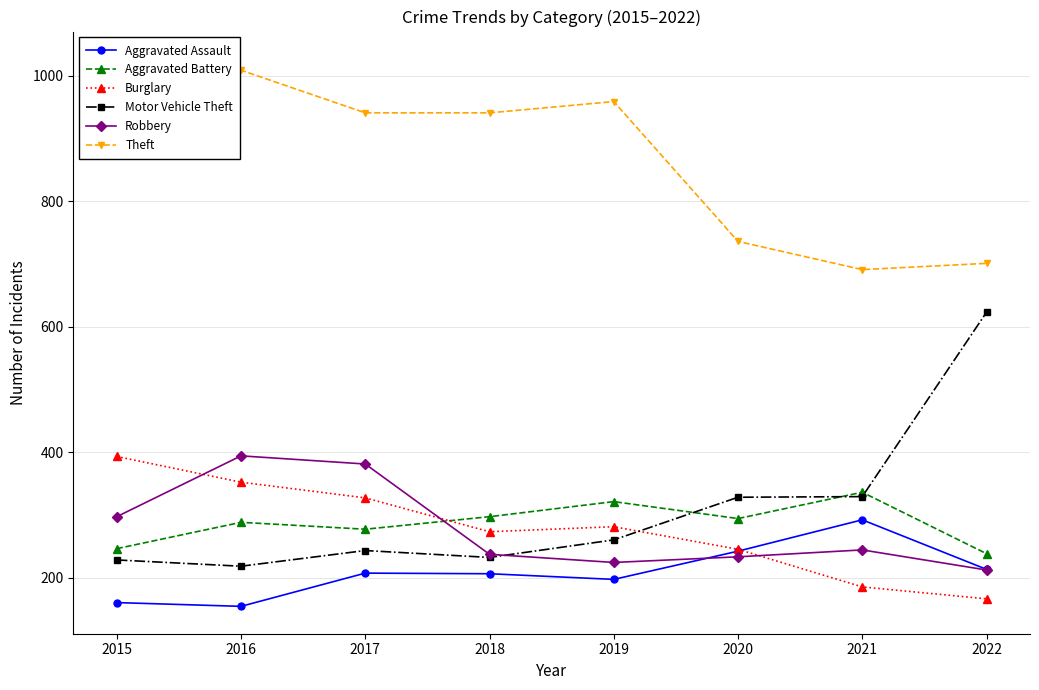

What is the maximum value shown in the chart?

1027